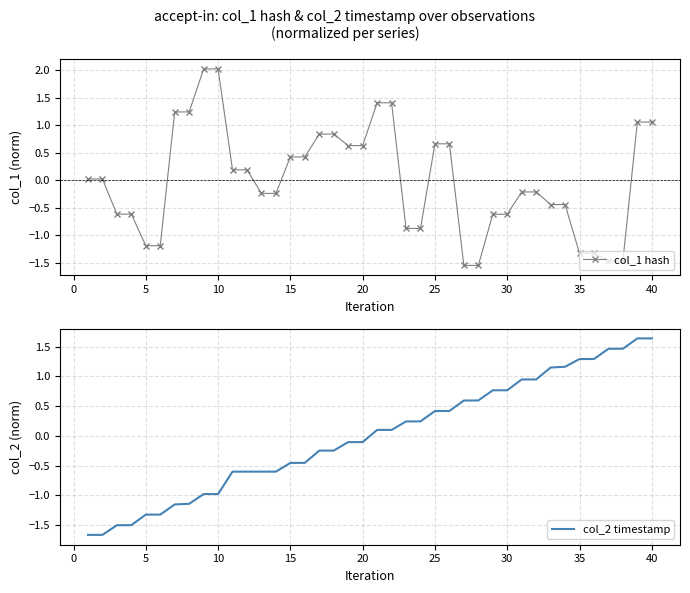

True or false: col_1 hash has more than 1 interior local peaks.

False